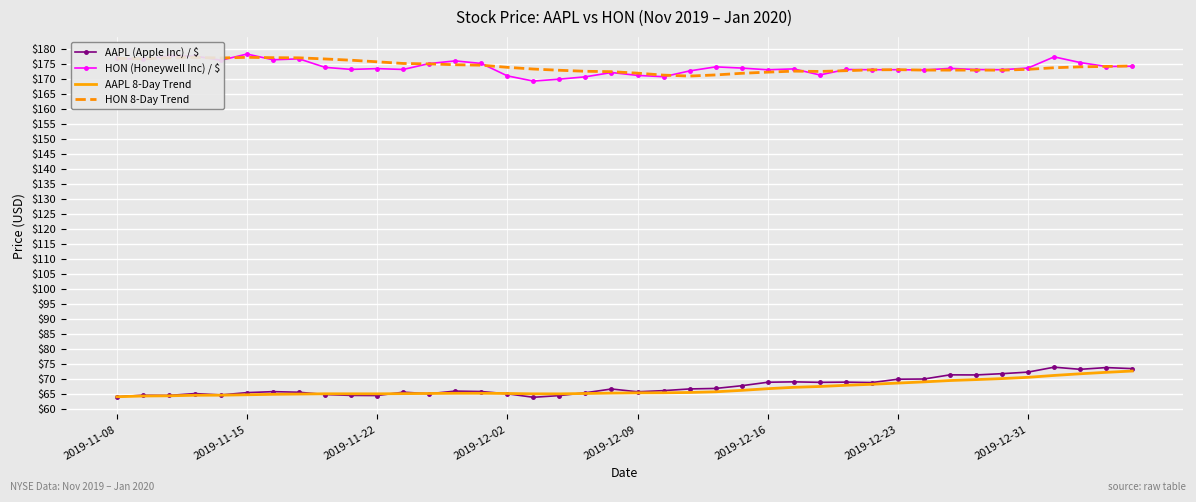

True or false: HON 8-Day Trend and AAPL 8-Day Trend intersect in this chart.

False